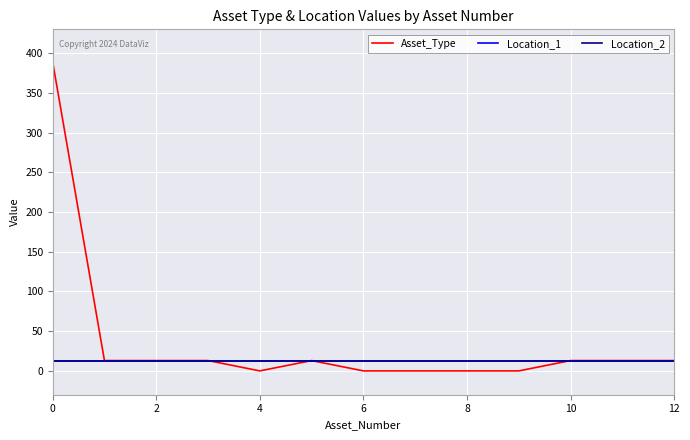

Does the chart have visible grid lines?

Yes